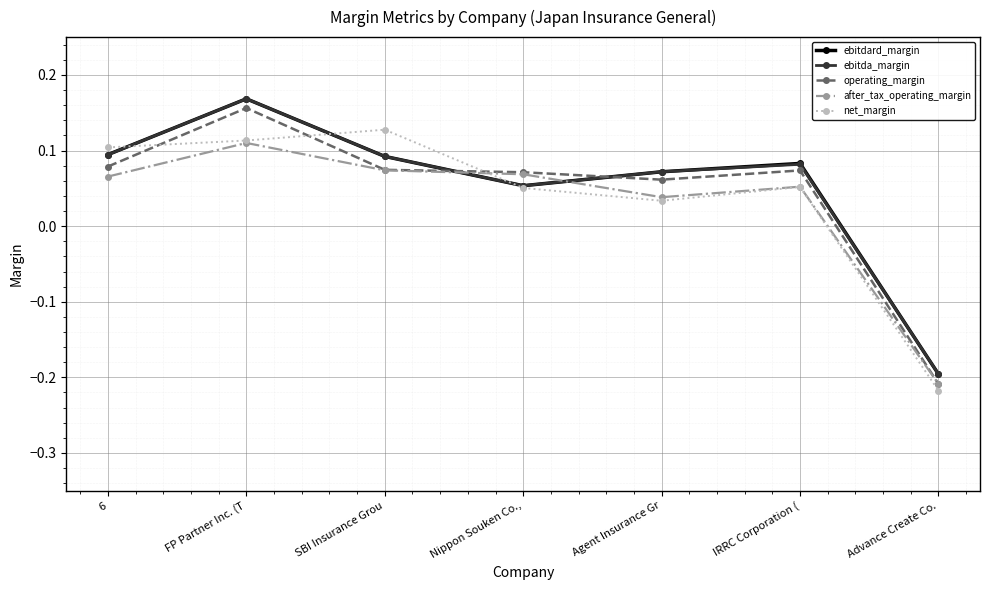

The after_tax_operating_margin series shows 0.1 at Nippon Souken Co.,. True or false?

True